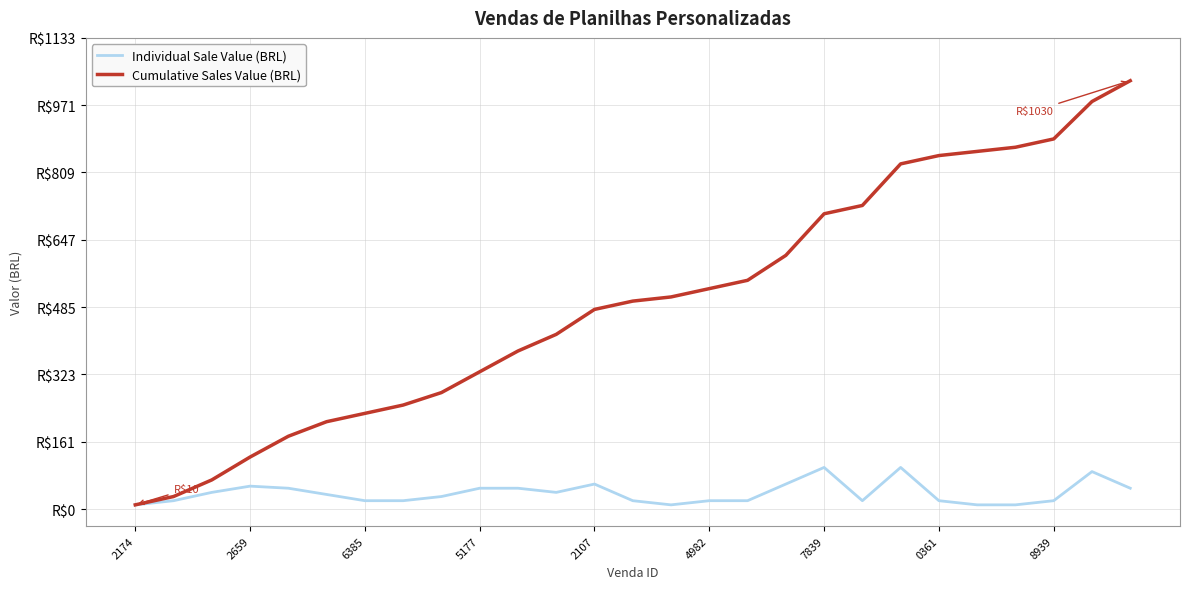

At which category is the sum across all series the highest?

26